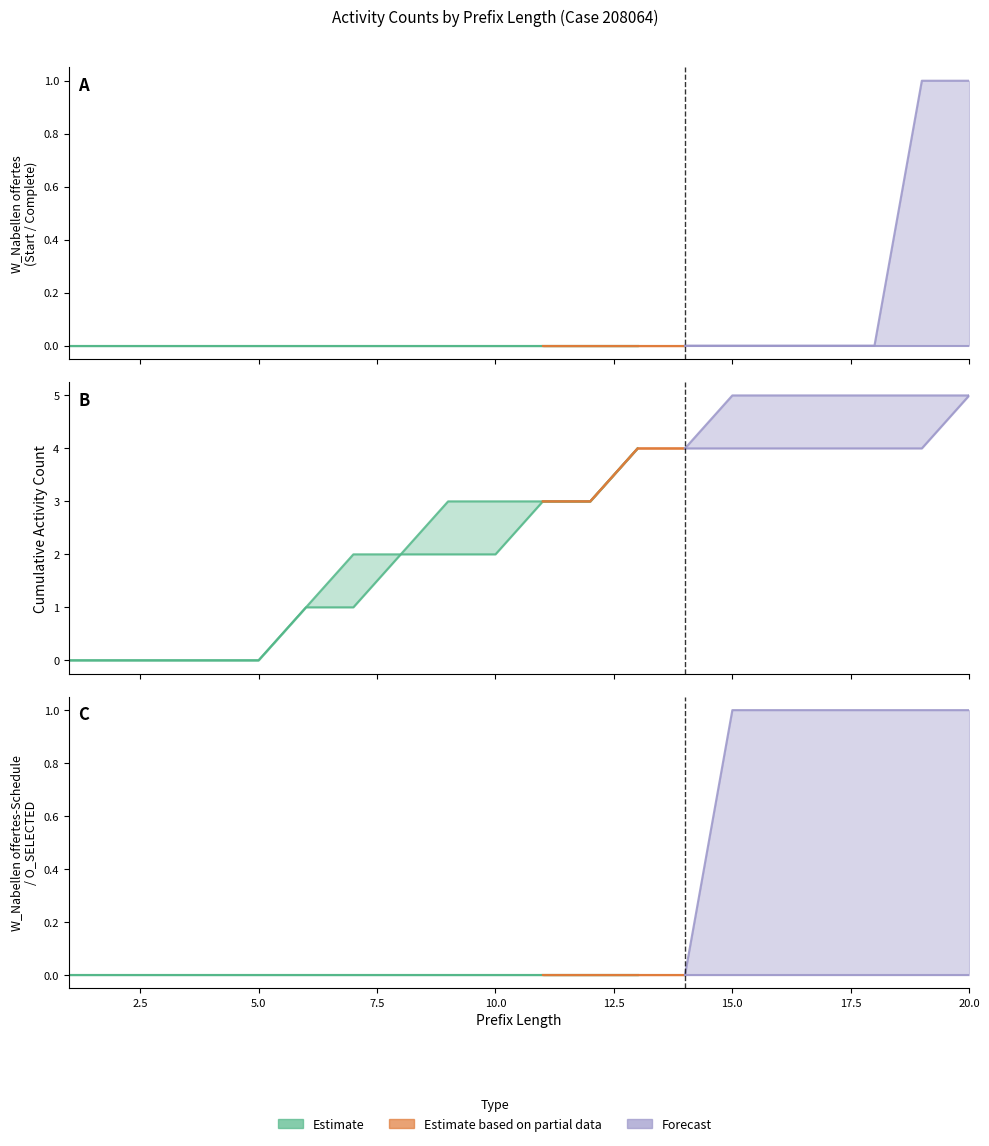

The value of O_SELECTED-COMPLETE at 10 is 0. True or false?

False